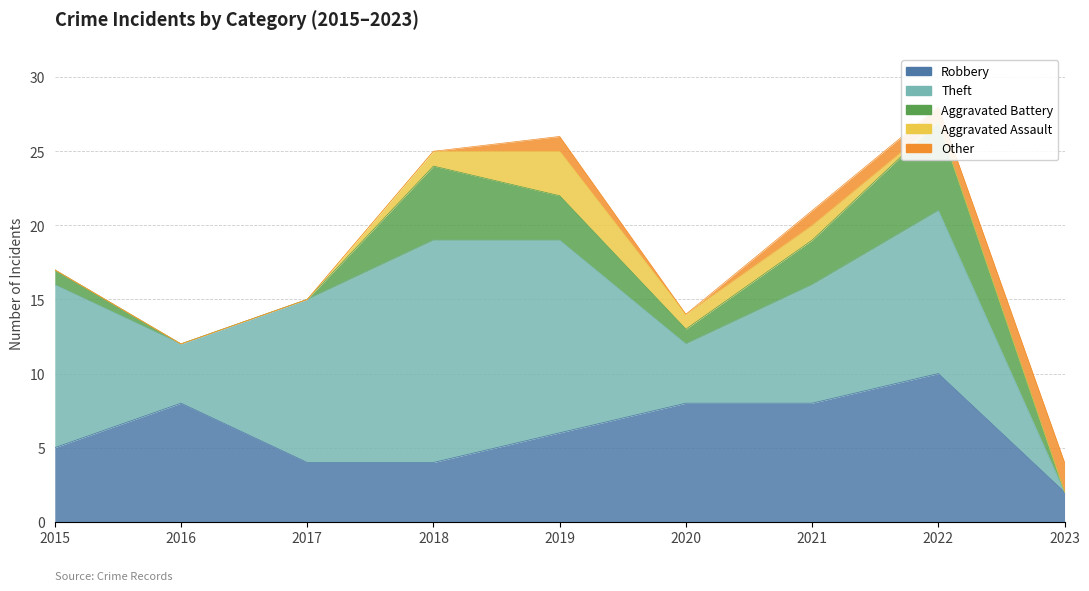

How many values in Aggravated Battery are above zero?

6